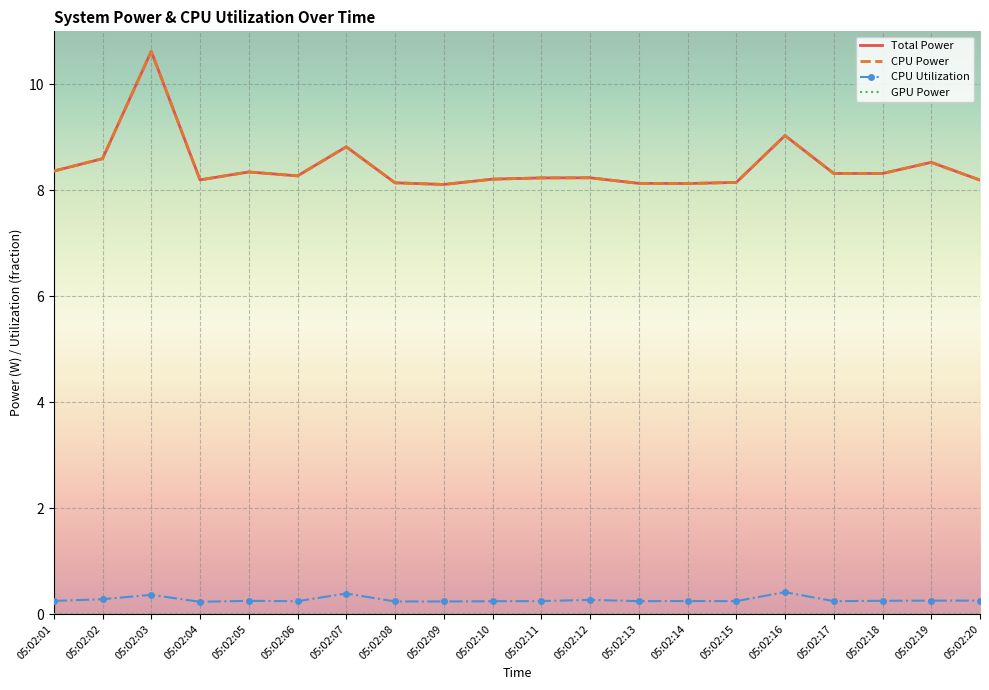

What is the difference between the second highest and minimum values in the Total Power series?

0.9